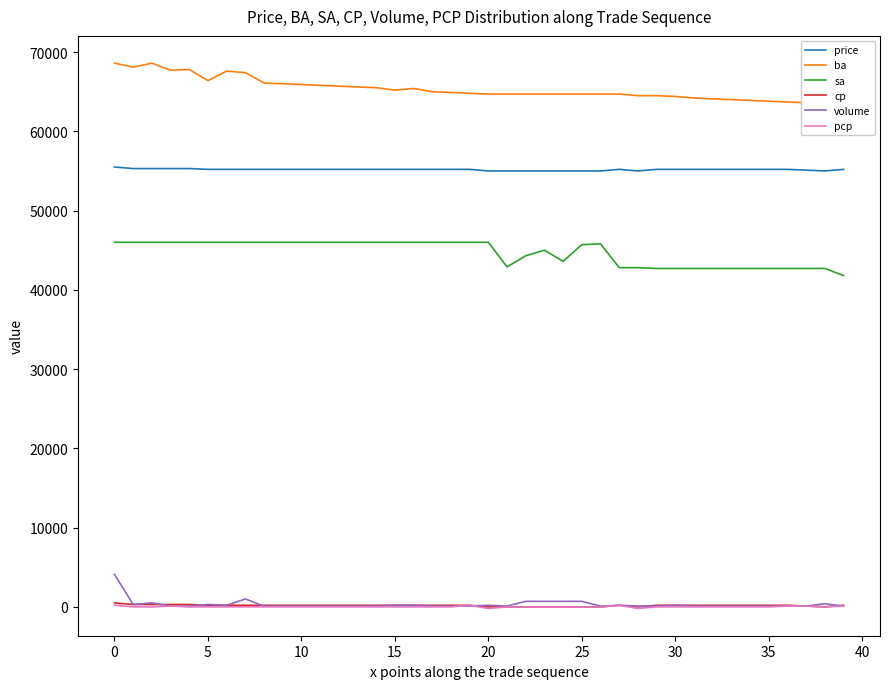

What is the value of the pcp point at the 4th from the left?

100